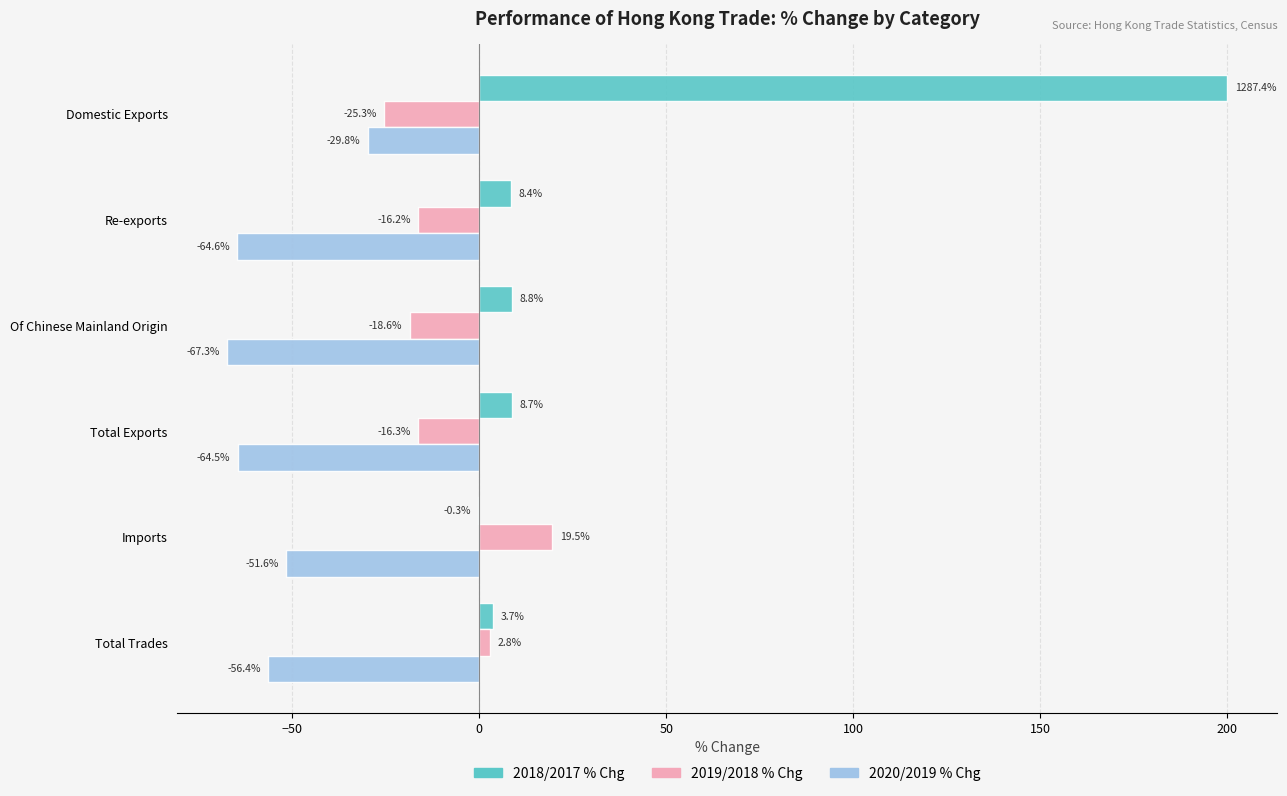

What is the greatest value displayed?

200.0